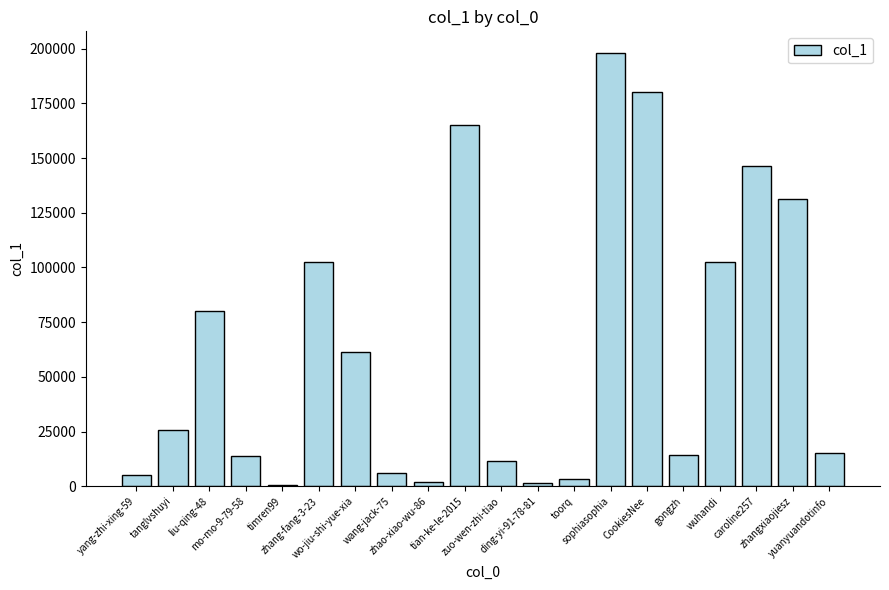

What is the label of the 12th bar from the left?

ding-yi-91-78-81